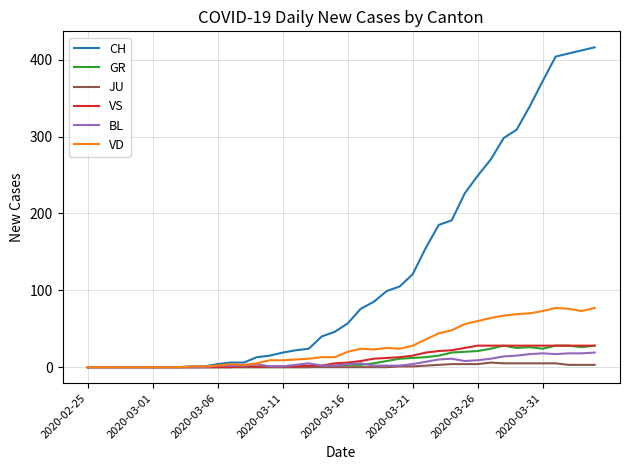

What is the maximum value shown in the chart?

416